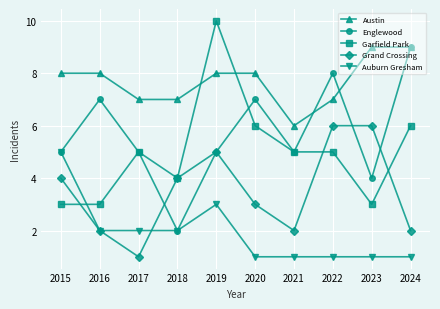

Count the Grand Crossing values in the range 2 to 5.

7